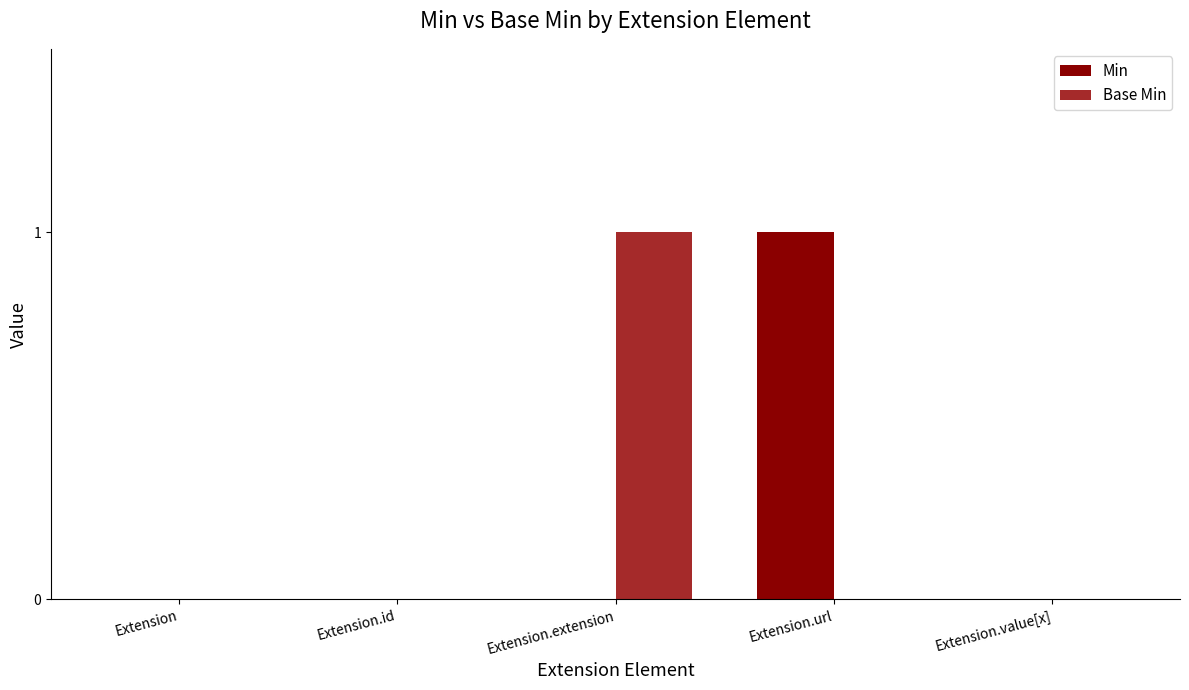

Are the bars horizontal?

No